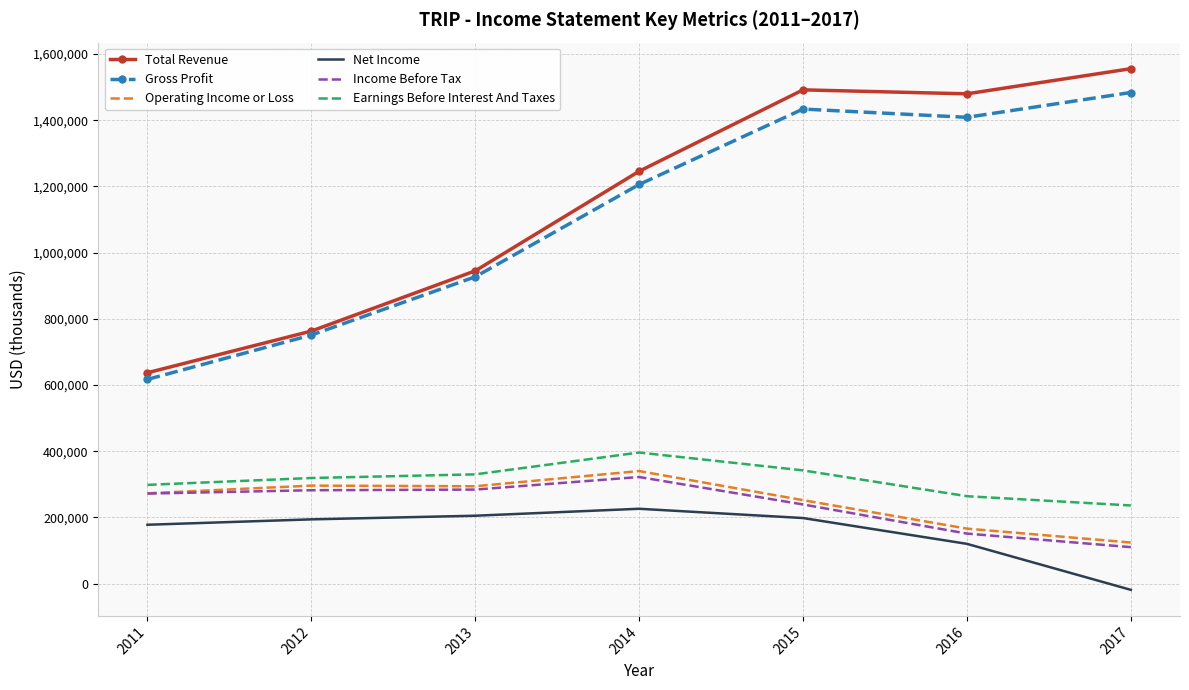

What is the lowest value of the Income Before Tax series?

110000